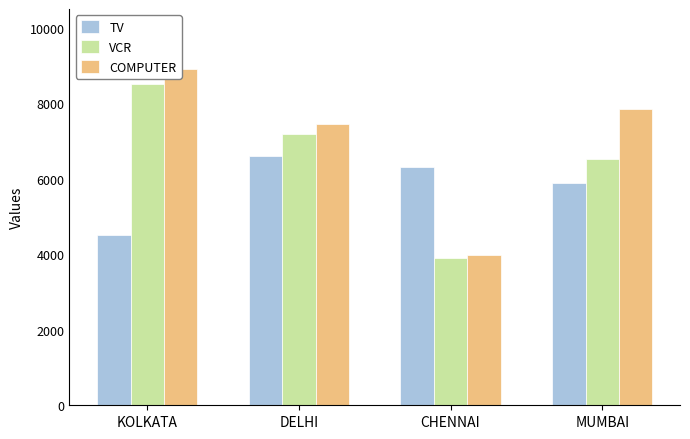

Is it true that TV equals 10494 at DELHI?

False